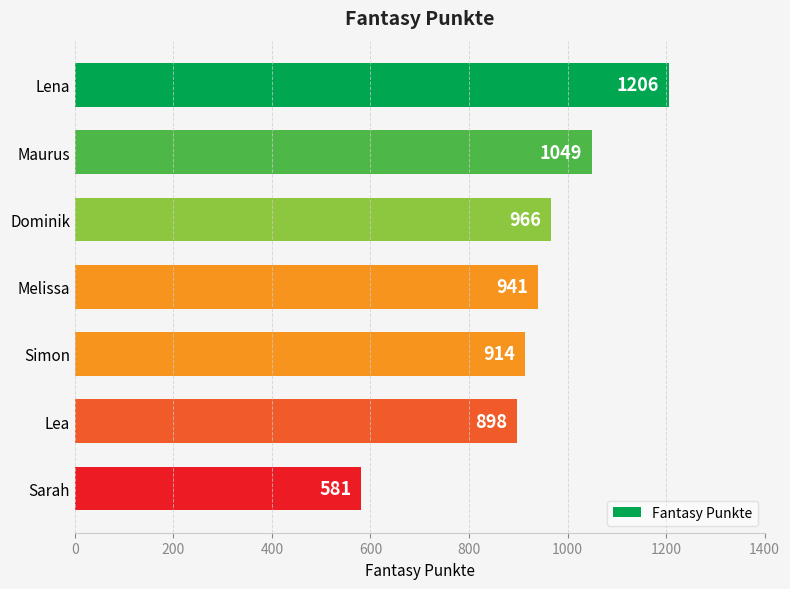

What position from the bottom is Simon?

3